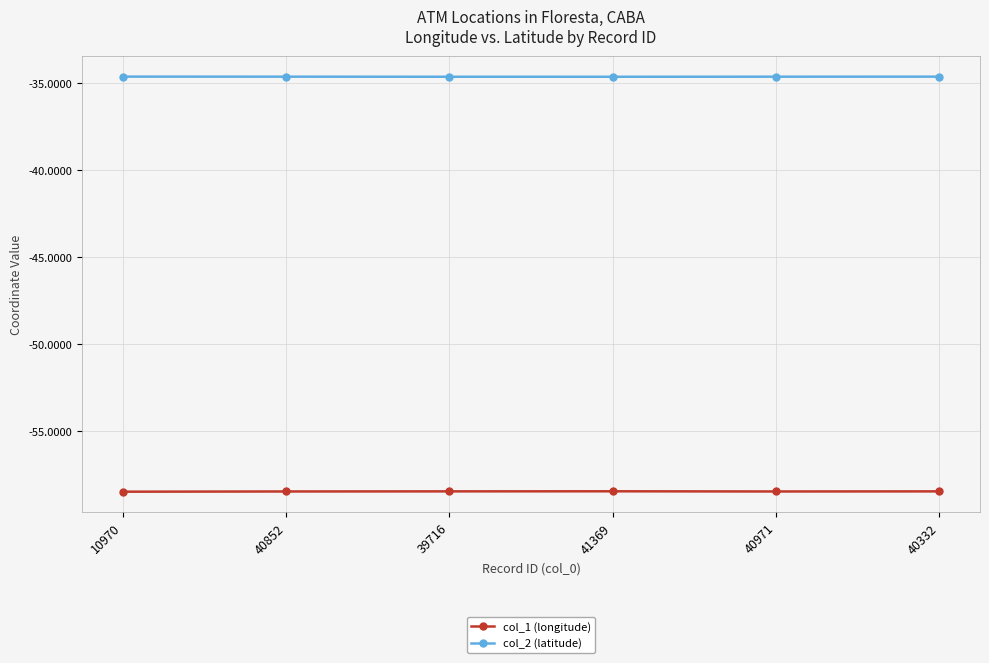

True or false: col_2 (latitude) and col_1 (longitude) cross at least once.

False